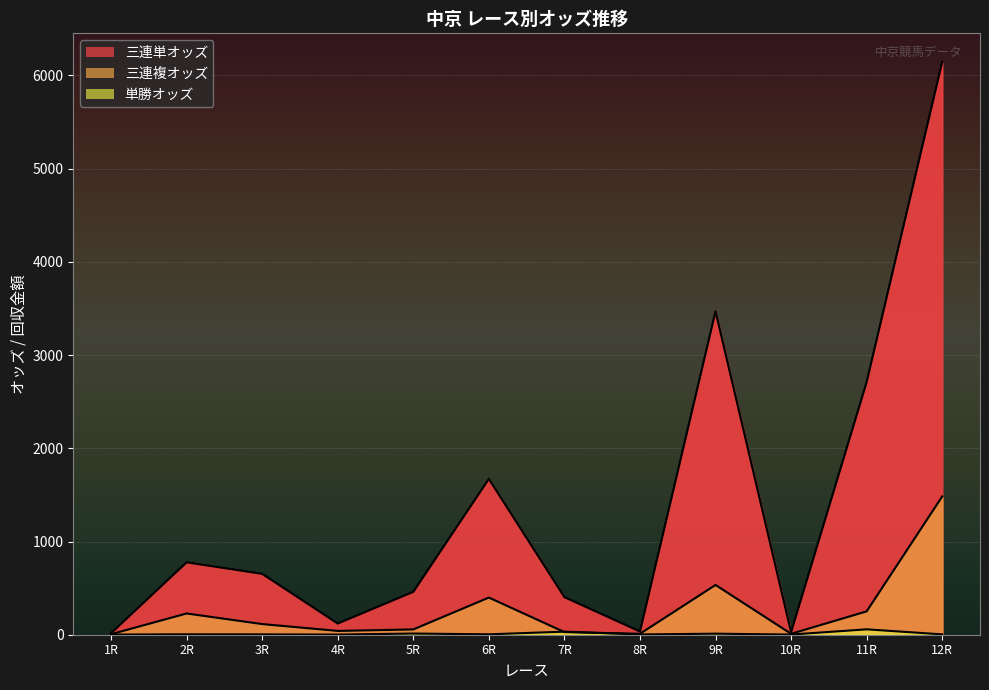

List the series in order of their overall mean, lowest first.

単勝オッズ, 三連複オッズ, 三連単オッズ